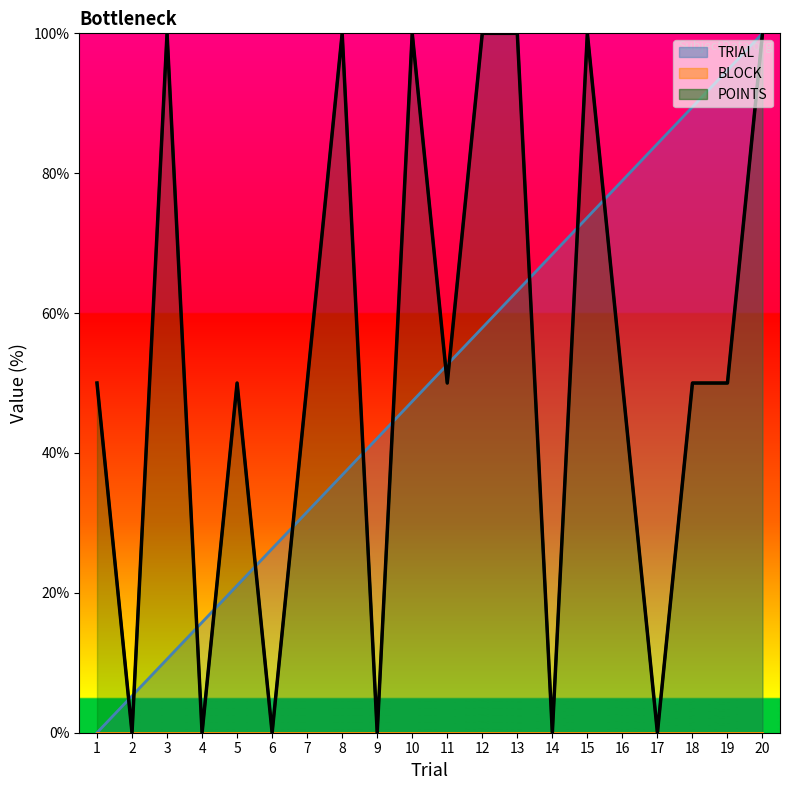

How many values are between 0 and 100?

20